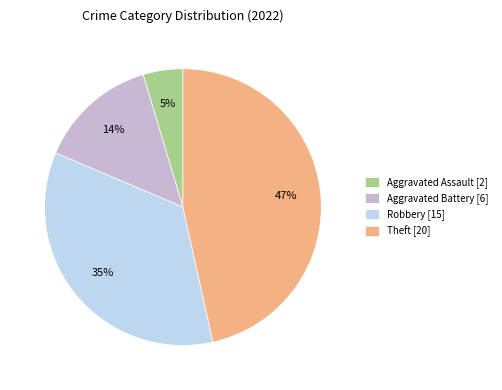

Is it true that Aggravated Assault [2] is 15% of the pie?

False